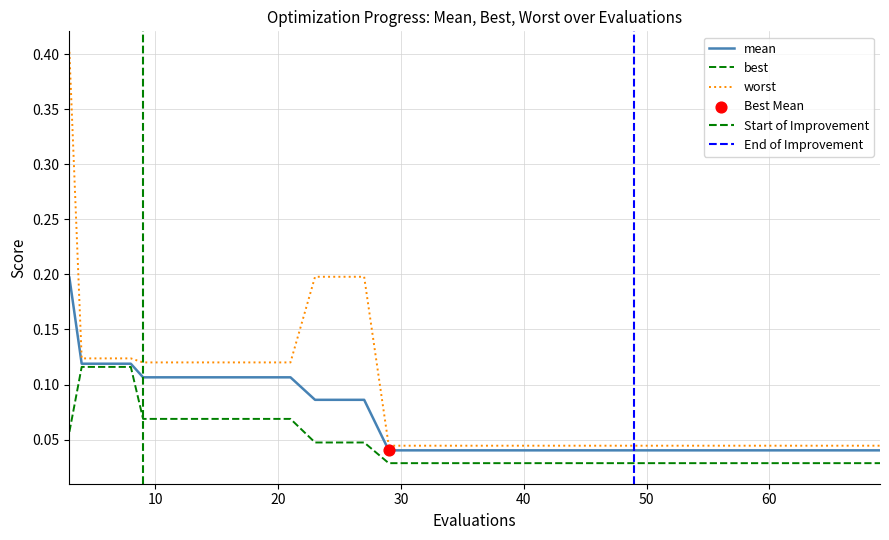

Which series has the largest Y range (max minus min)?

worst